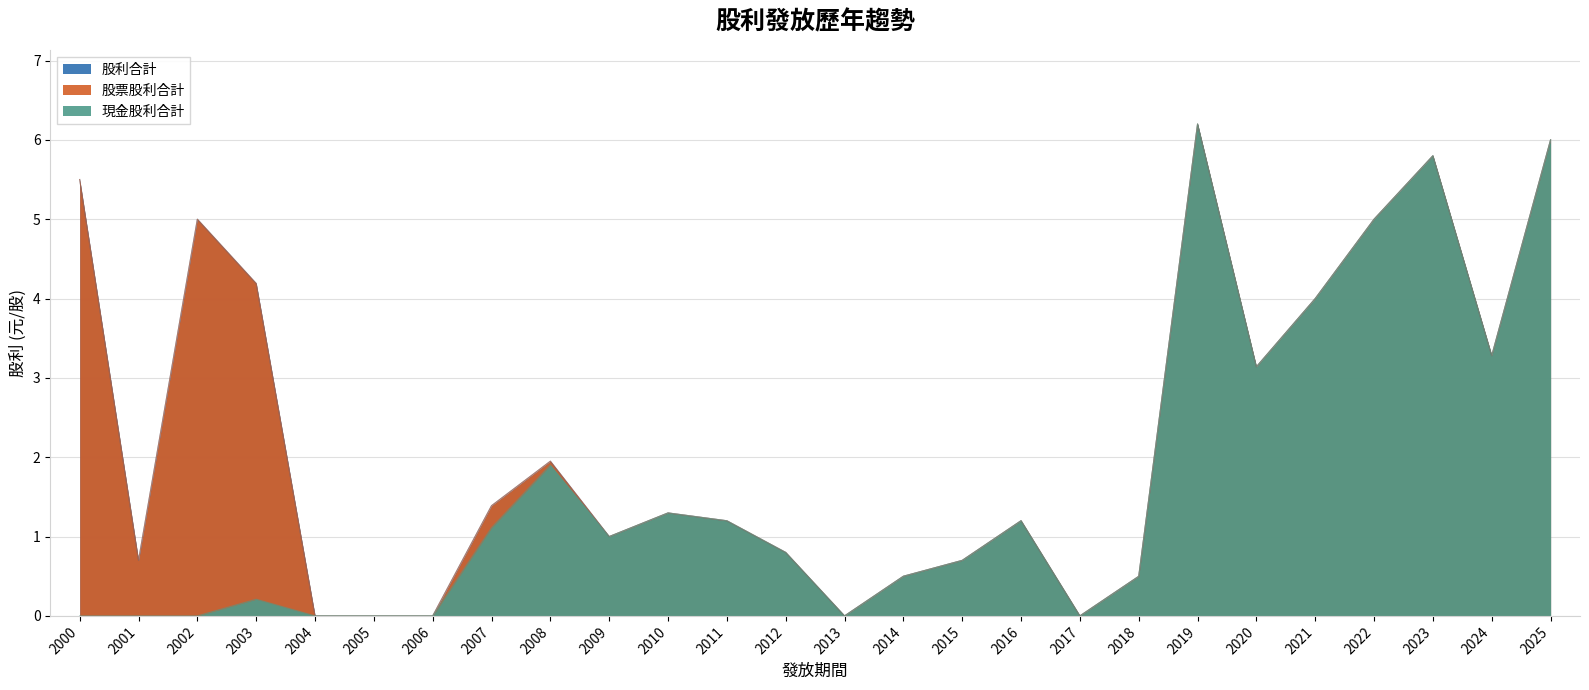

In 股利合計, how many points are lower than both neighbors (excluding endpoints)?

6